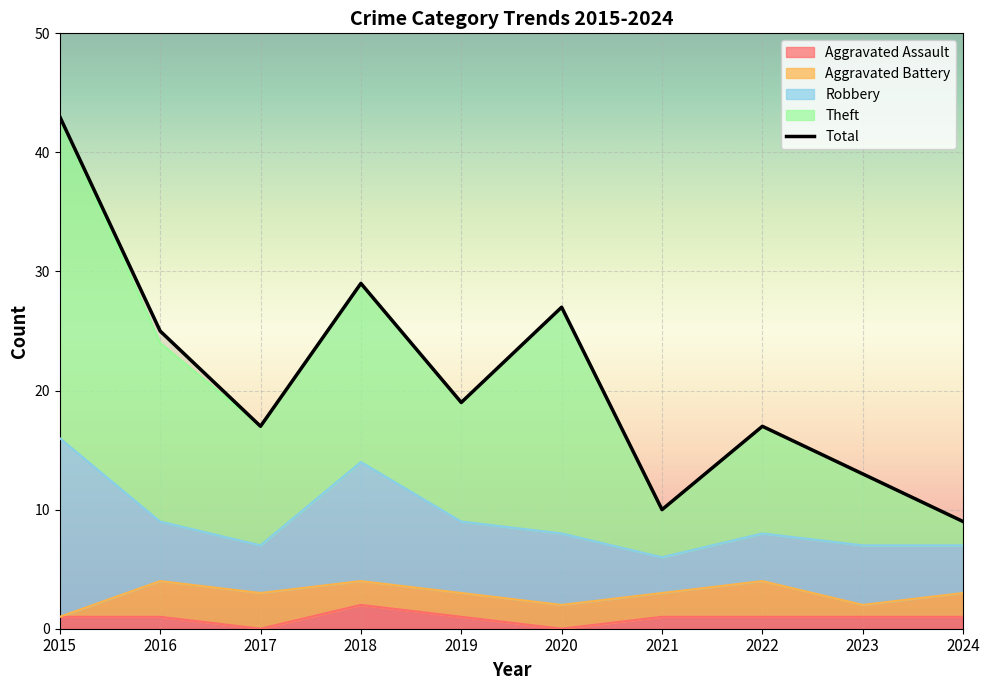

True or false: Aggravated Assault has more than 1 interior local peaks.

False